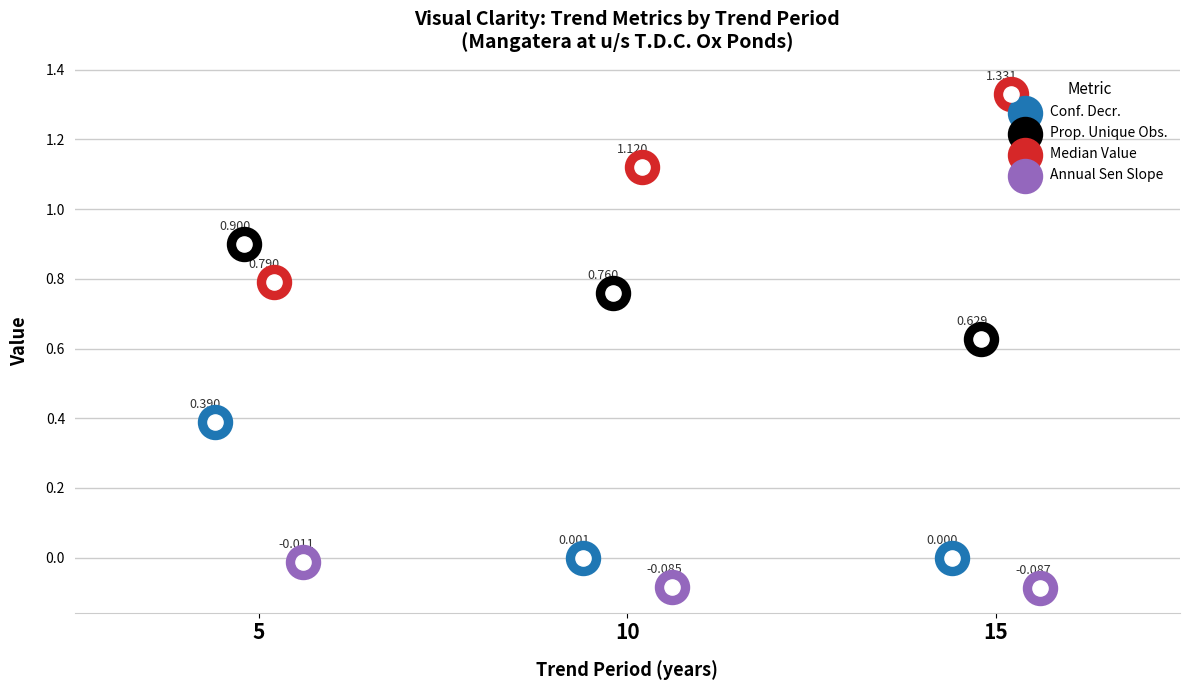

Which series reaches the minimum Y coordinate?

Annual Sen Slope